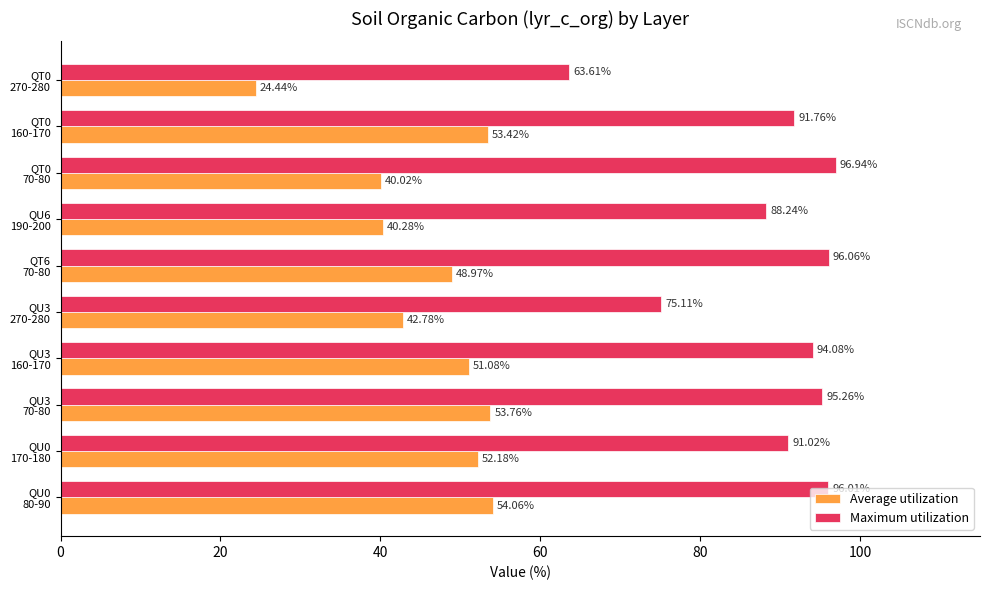

Which series has the largest total across all categories?

Maximum utilization